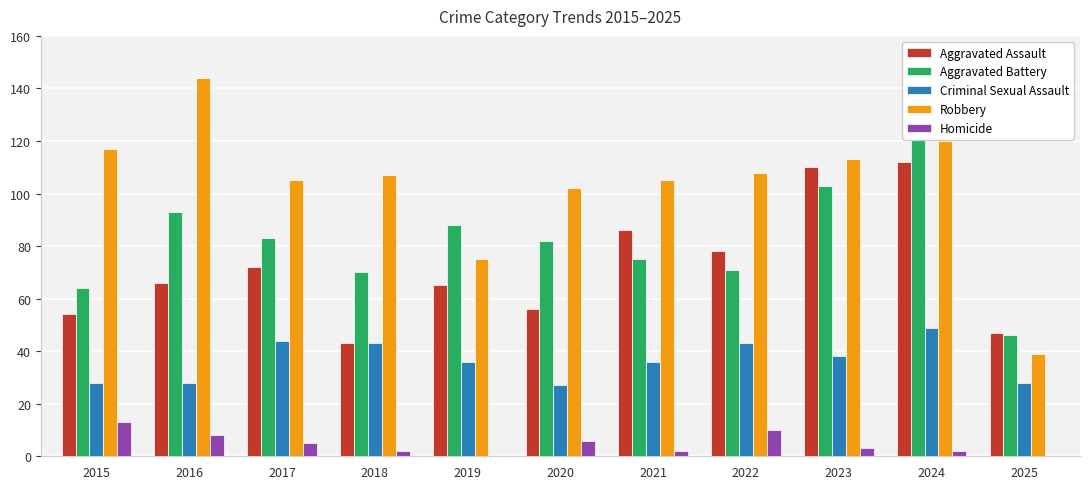

Does the chart contain stacked bars?

No